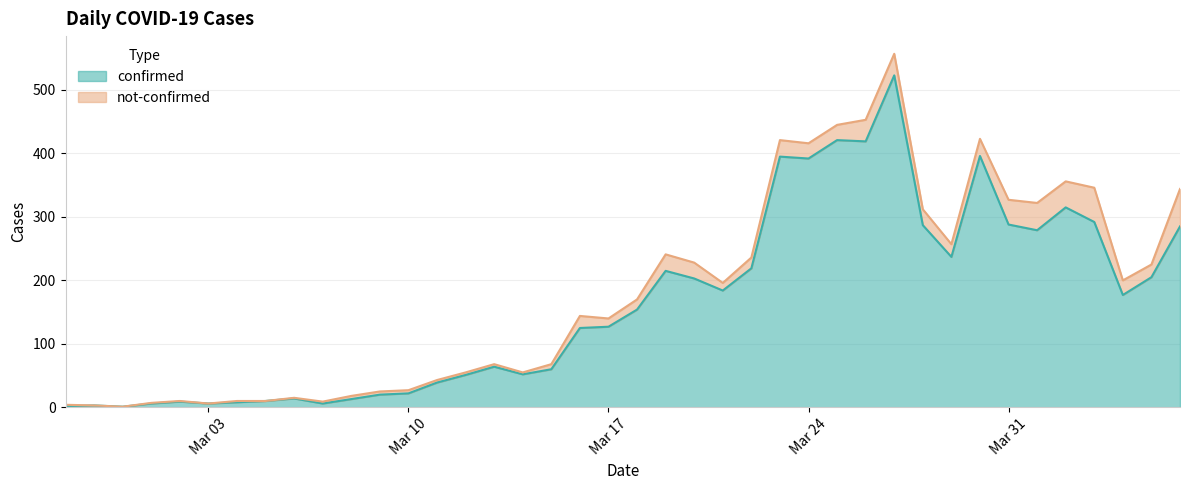

True or false: there are more than 1 points higher than both neighbors.

True